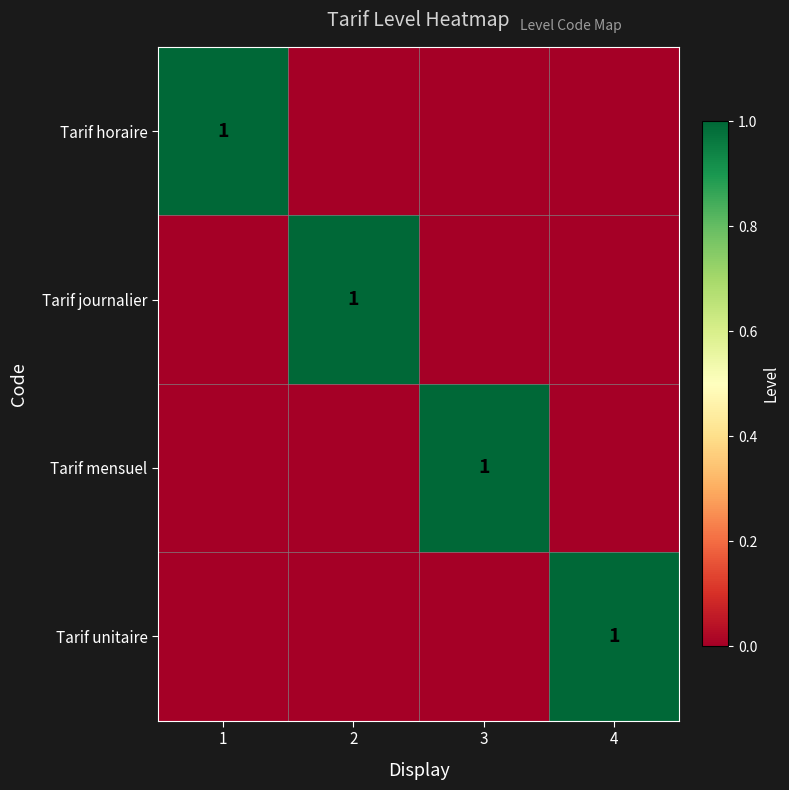

How many series are shown in this chart?

4